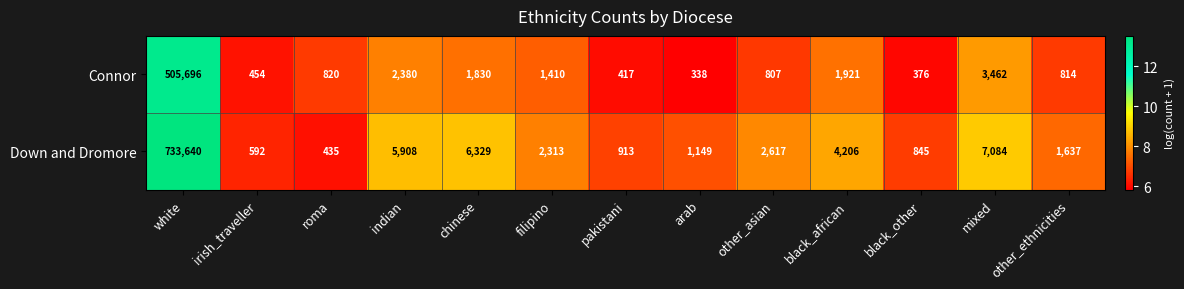

What is the total value across all series at chinese?

8159